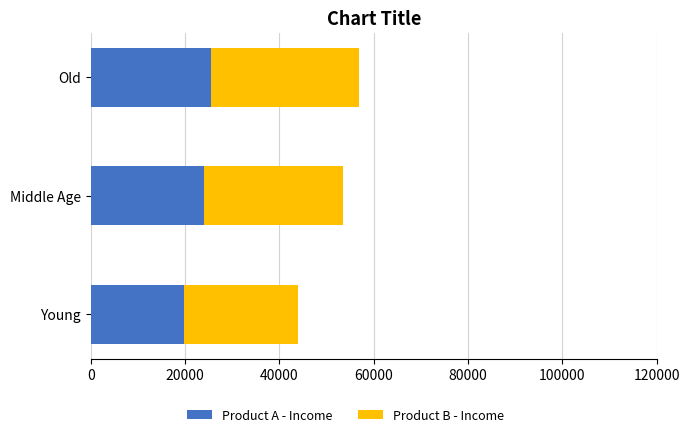

What is the difference between the maximum and minimum values in the Product A - Income series?

5819